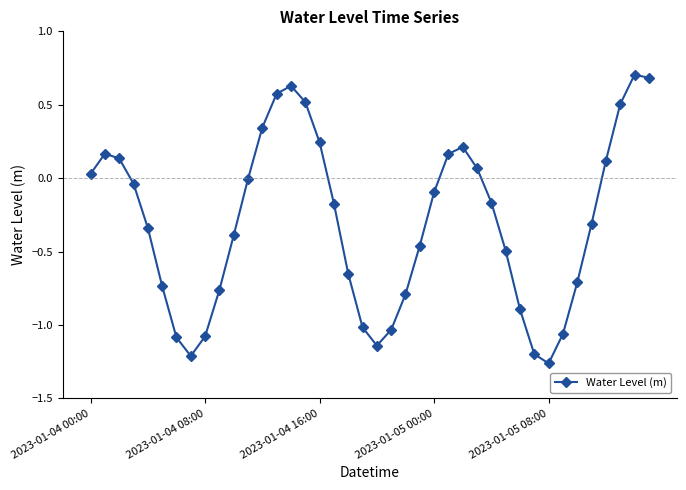

What is the greatest value displayed?

0.7